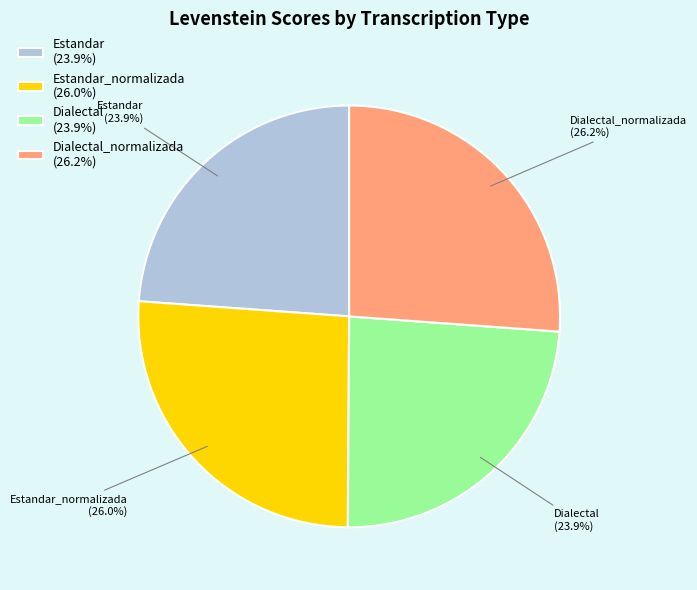

Approximately how many times larger is the value at Estandar (23.9%) compared to Dialectal (23.9%)?

1.0